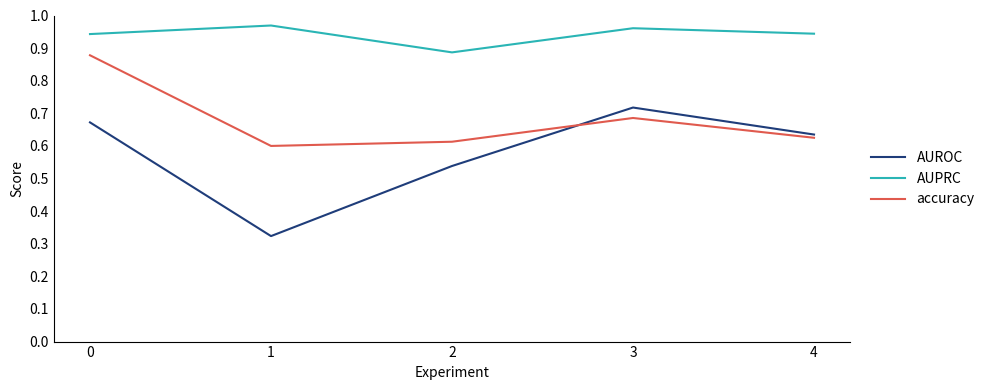

What are all the series names shown in the legend?

AUROC, AUPRC, accuracy